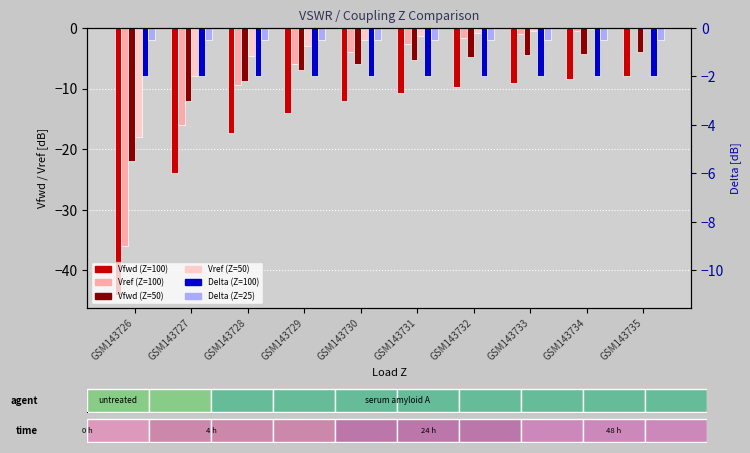

What are all the series names shown in the legend?

Vfwd (Z=100), Vref (Z=100), Vfwd (Z=50), Vref (Z=50), Delta (Z=100), Delta (Z=25)